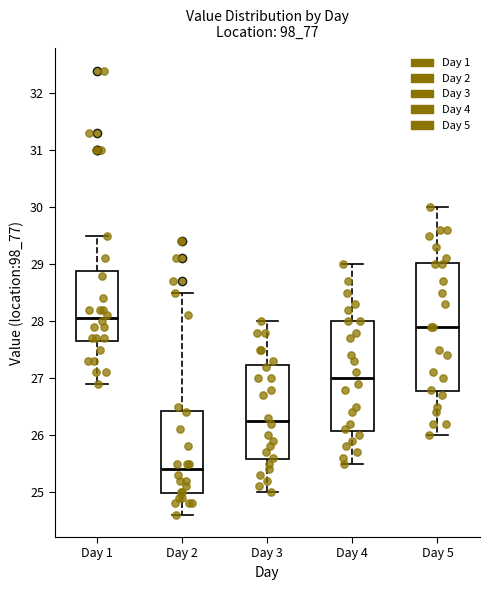

Which box is the tallest, from its lower edge to its upper edge?

Day 5